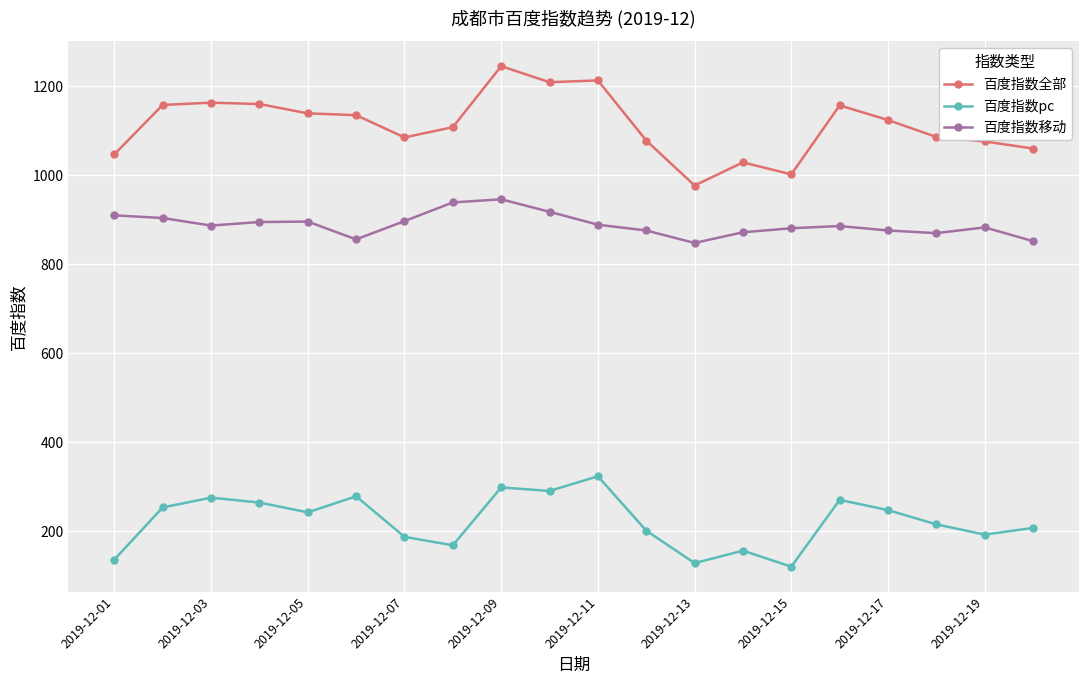

What is the value of the 百度指数全部 point at the 13th from the left?

977